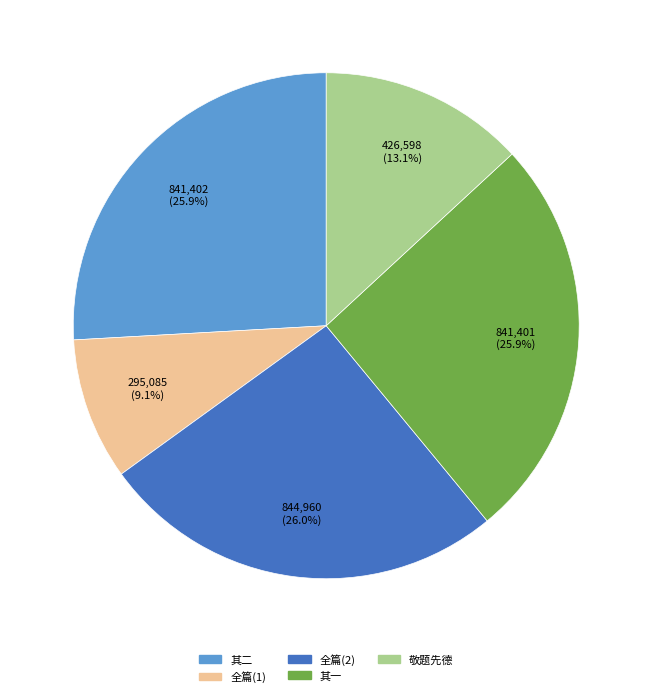

What is the smallest slice in the pie chart?

全篇(1)